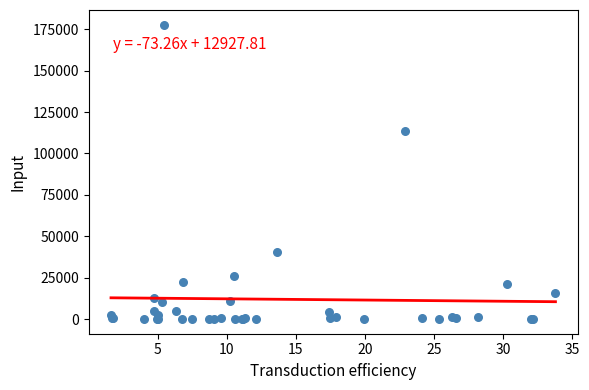

What Y value in the scatter plot is closest to 88900?

113796